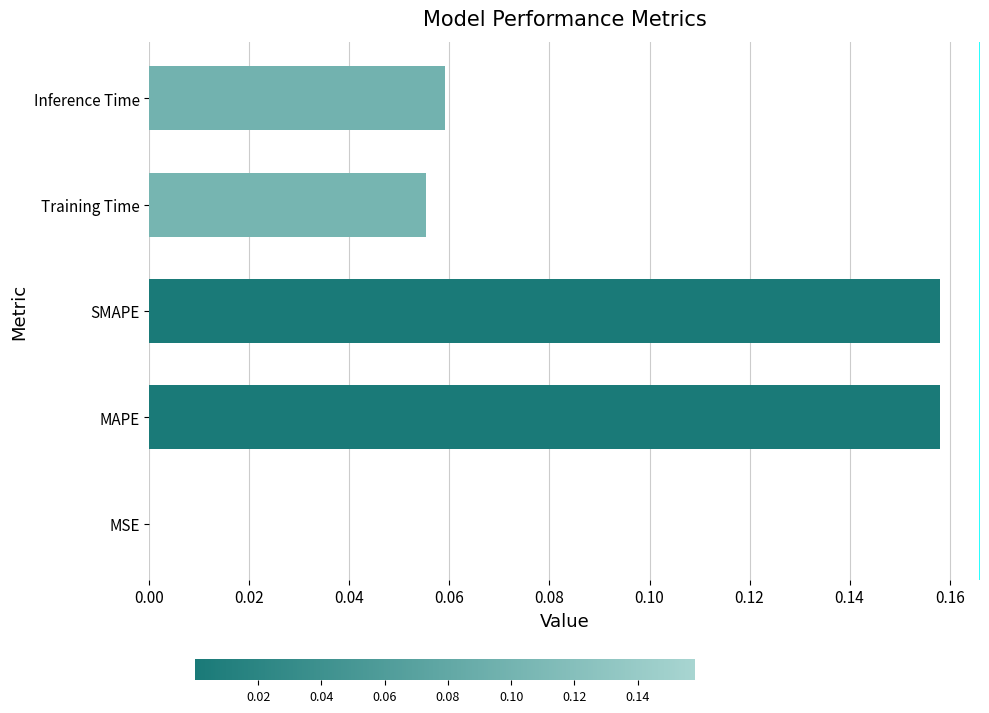

What is the sum of all values?

0.4